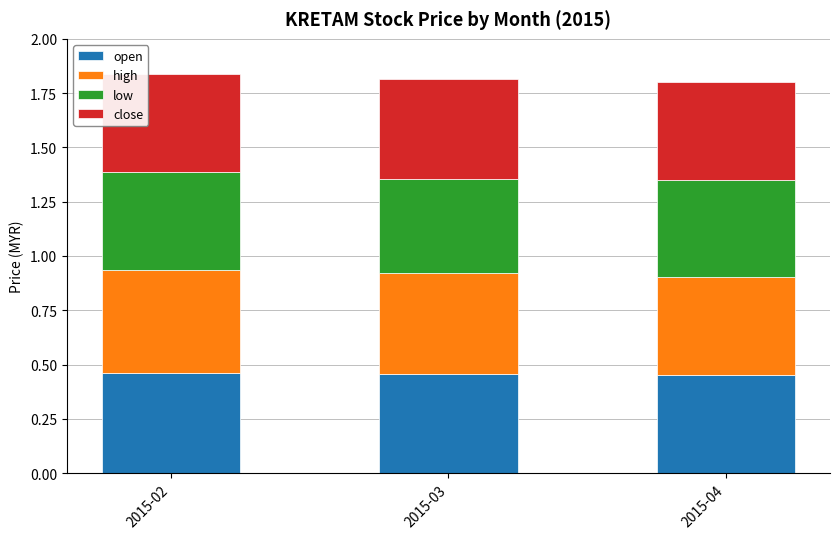

The value of open at 2015-04 is 0.7. True or false?

False